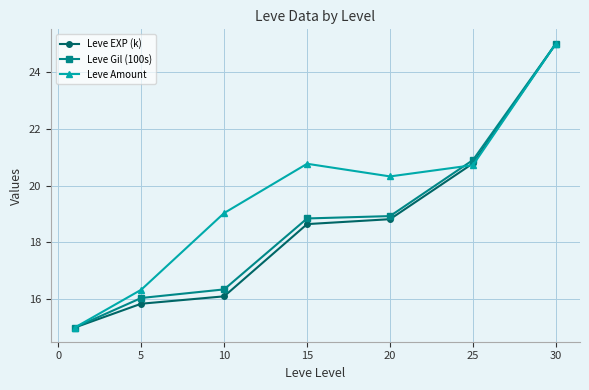

How many data points in Leve Gil (100s) are above 18?

4